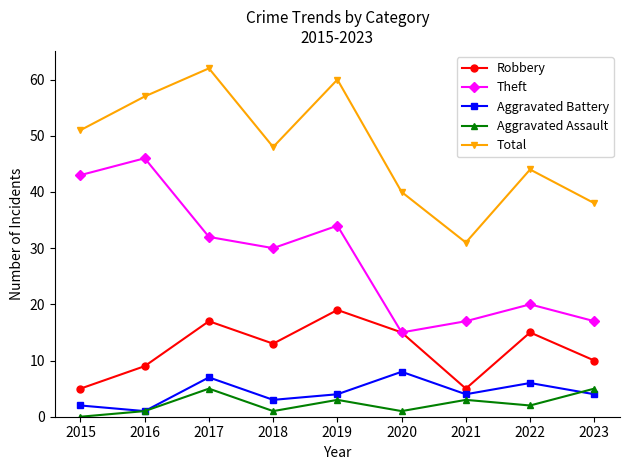

At 2021, list the series in order from smallest to largest.

Aggravated Assault, Aggravated Battery, Robbery, Theft, Total